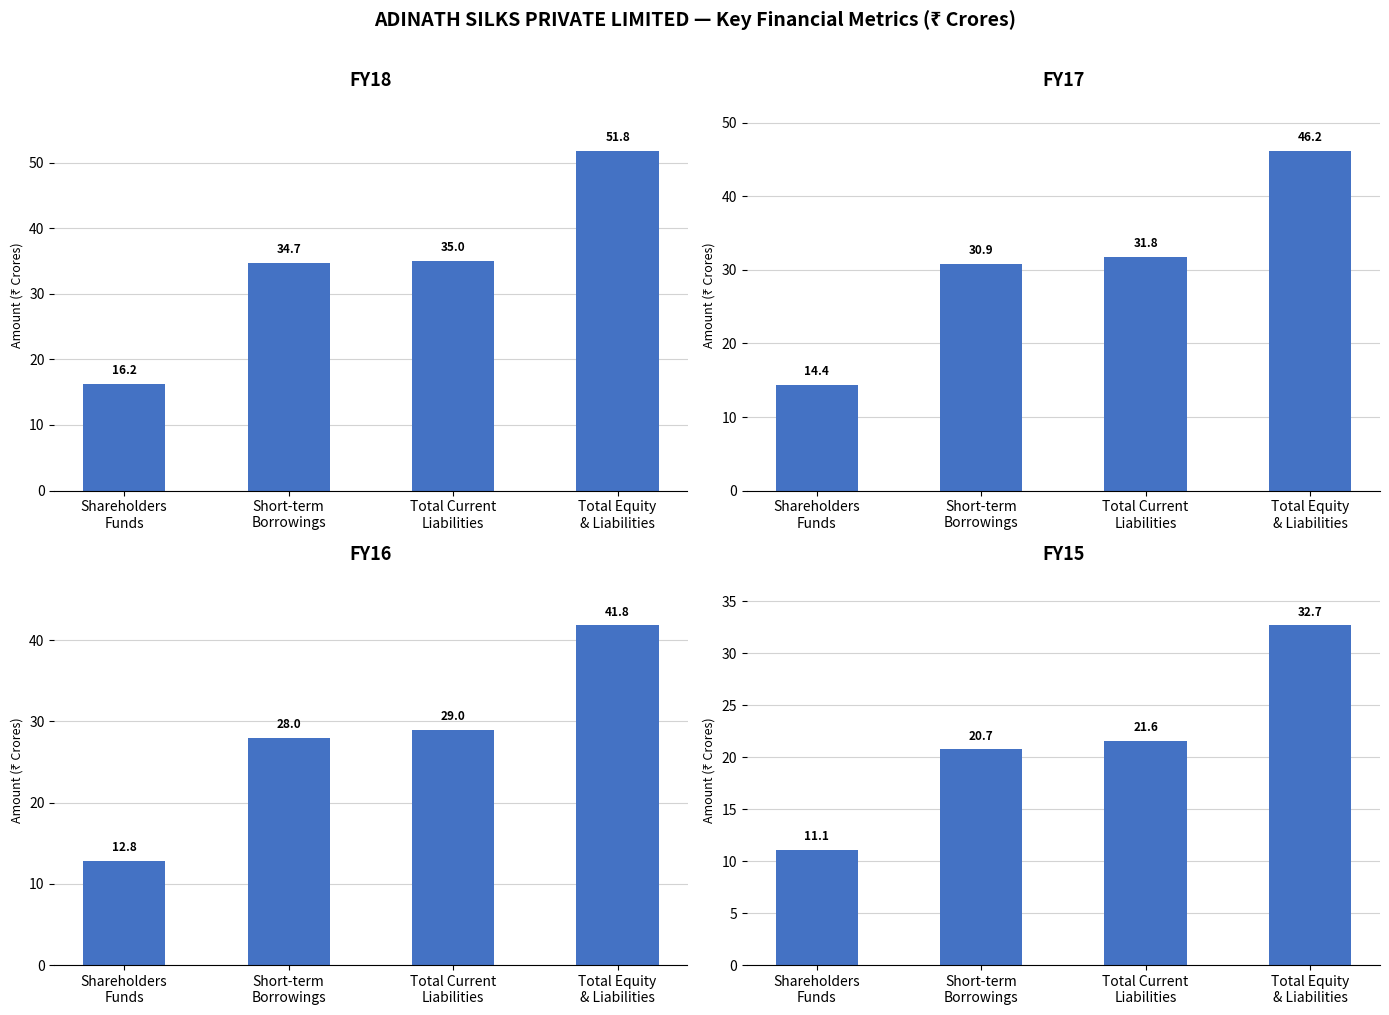

What is the sum of the FY15 values at Total Current
Liabilities and Total Equity
& Liabilities?

54.3